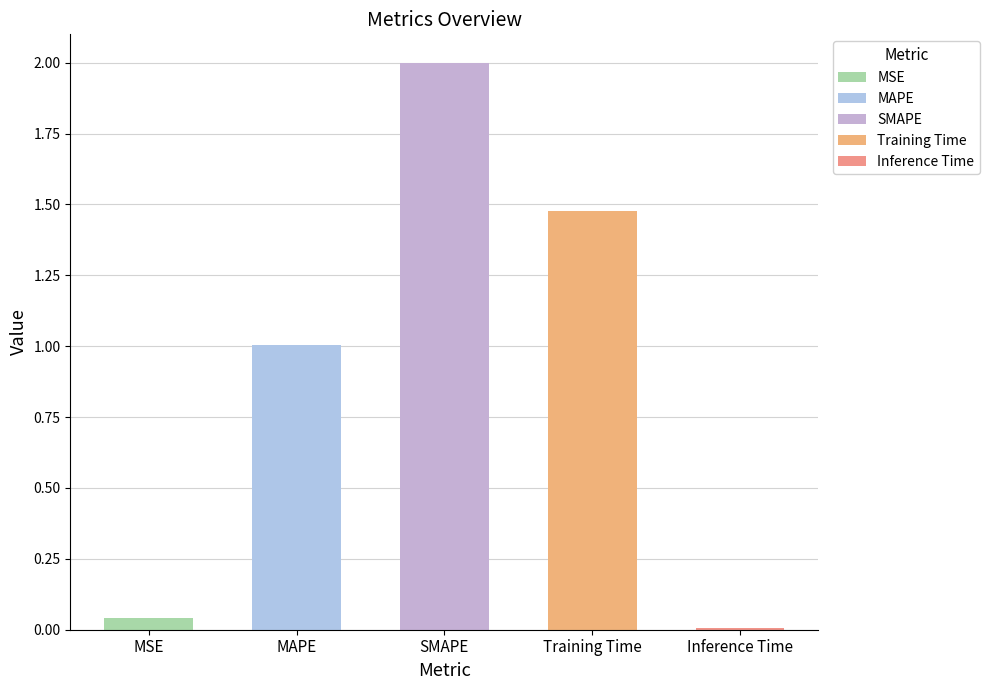

Rank the categories by value from highest to lowest.

SMAPE, Training Time, MAPE, MSE, Inference Time